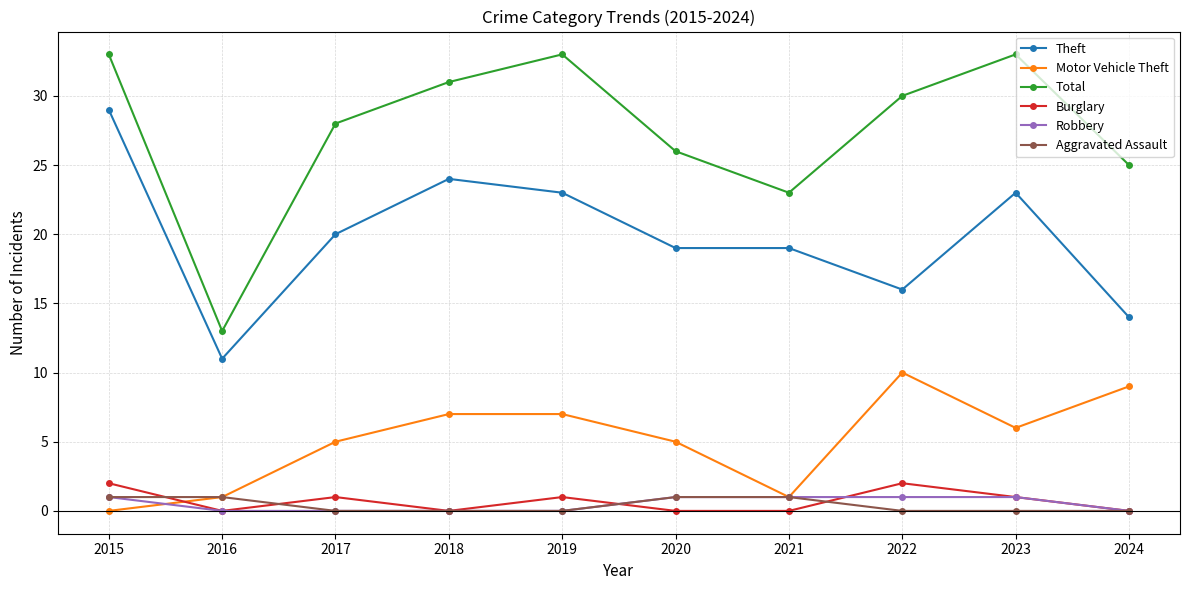

What are all the series names shown in the legend?

Theft, Motor Vehicle Theft, Total, Burglary, Robbery, Aggravated Assault